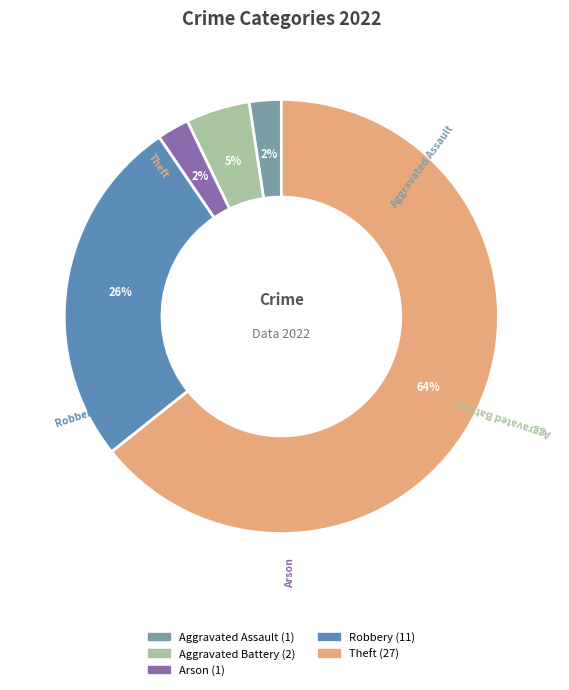

To the nearest percent, what is the average slice percentage?

20%